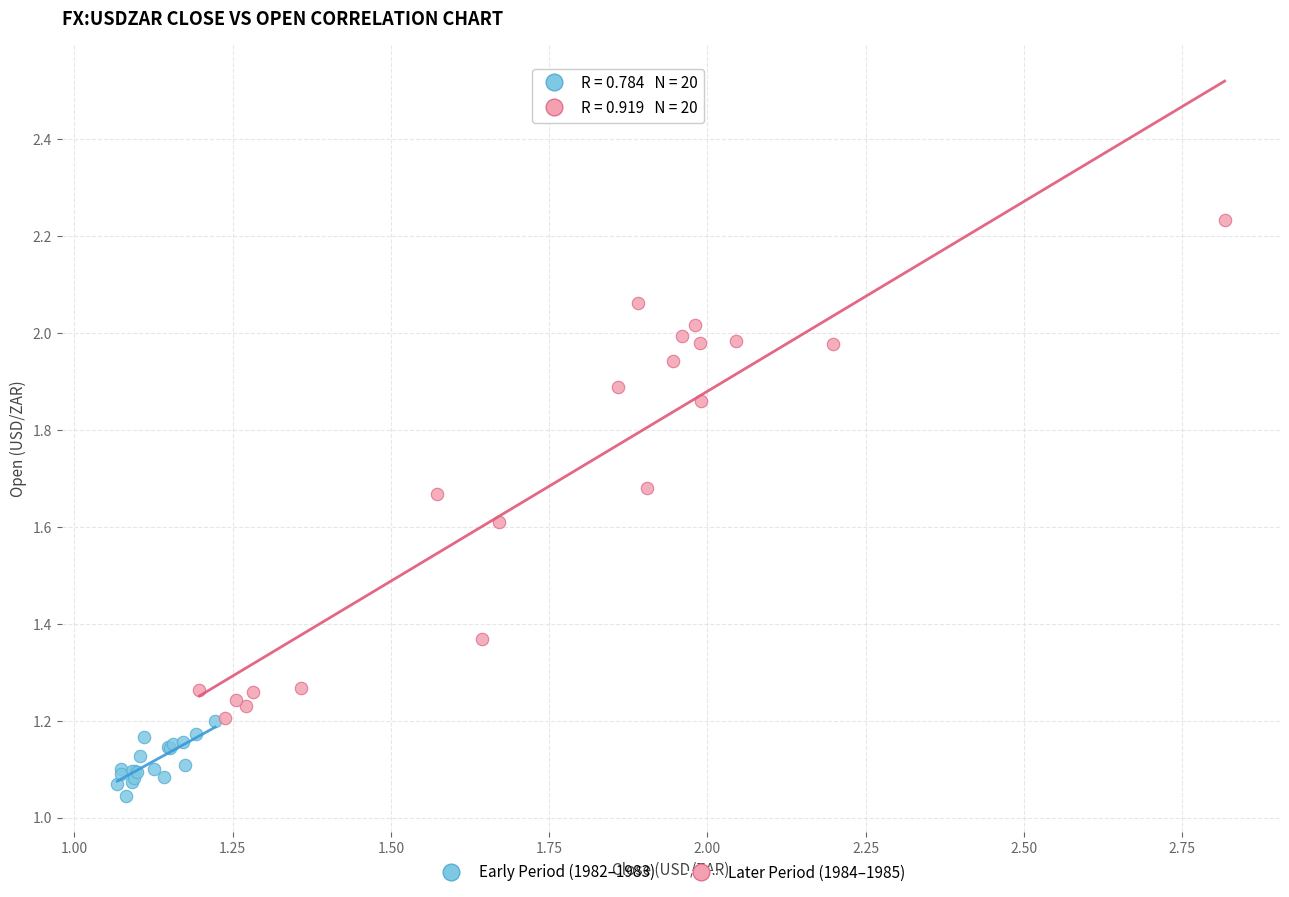

What are all the series names shown in the legend?

Early Period (1982–1983), Later Period (1984–1985)